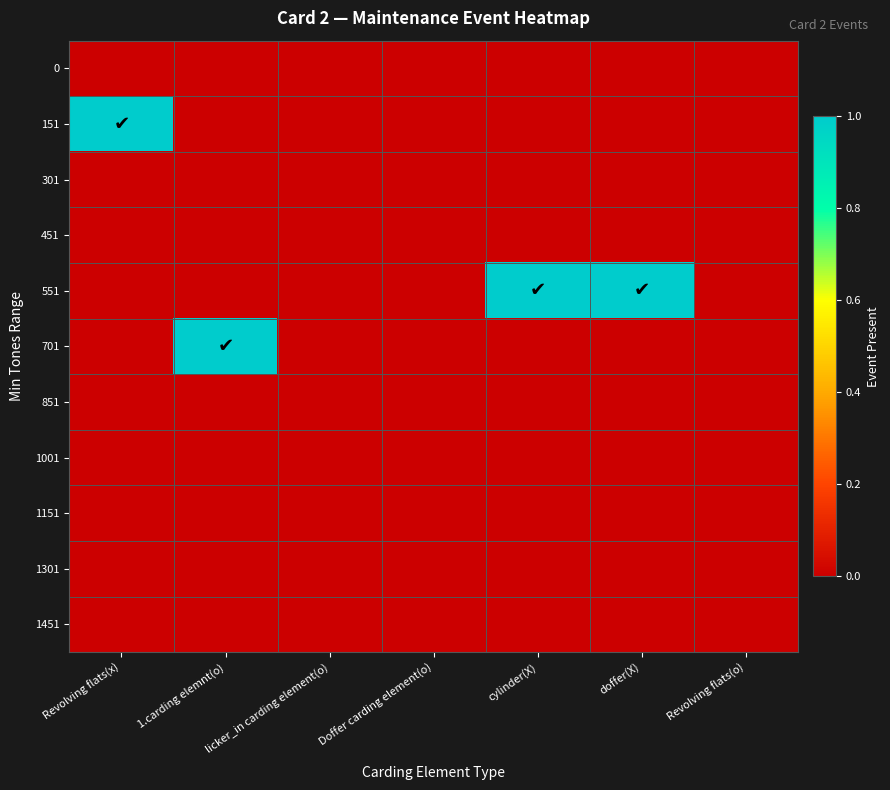

Reading right to left, what are all the values shown in this chart?

0: Revolving flats(o)=0	doffer(X)=0	cylinder(X)=0	Doffer carding element(o)=0	licker_in carding element(o)=0	1.carding elemnt(o)=0	Revolving flats(x)=0
151: Revolving flats(o)=0	doffer(X)=0	cylinder(X)=0	Doffer carding element(o)=0	licker_in carding element(o)=0	1.carding elemnt(o)=0	Revolving flats(x)=1
301: Revolving flats(o)=0	doffer(X)=0	cylinder(X)=0	Doffer carding element(o)=0	licker_in carding element(o)=0	1.carding elemnt(o)=0	Revolving flats(x)=0
451: Revolving flats(o)=0	doffer(X)=0	cylinder(X)=0	Doffer carding element(o)=0	licker_in carding element(o)=0	1.carding elemnt(o)=0	Revolving flats(x)=0
551: Revolving flats(o)=0	doffer(X)=1	cylinder(X)=1	Doffer carding element(o)=0	licker_in carding element(o)=0	1.carding elemnt(o)=0	Revolving flats(x)=0
701: Revolving flats(o)=0	doffer(X)=0	cylinder(X)=0	Doffer carding element(o)=0	licker_in carding element(o)=0	1.carding elemnt(o)=1	Revolving flats(x)=0
851: Revolving flats(o)=0	doffer(X)=0	cylinder(X)=0	Doffer carding element(o)=0	licker_in carding element(o)=0	1.carding elemnt(o)=0	Revolving flats(x)=0
1001: Revolving flats(o)=0	doffer(X)=0	cylinder(X)=0	Doffer carding element(o)=0	licker_in carding element(o)=0	1.carding elemnt(o)=0	Revolving flats(x)=0
1151: Revolving flats(o)=0	doffer(X)=0	cylinder(X)=0	Doffer carding element(o)=0	licker_in carding element(o)=0	1.carding elemnt(o)=0	Revolving flats(x)=0
1301: Revolving flats(o)=0	doffer(X)=0	cylinder(X)=0	Doffer carding element(o)=0	licker_in carding element(o)=0	1.carding elemnt(o)=0	Revolving flats(x)=0
1451: Revolving flats(o)=0	doffer(X)=0	cylinder(X)=0	Doffer carding element(o)=0	licker_in carding element(o)=0	1.carding elemnt(o)=0	Revolving flats(x)=0